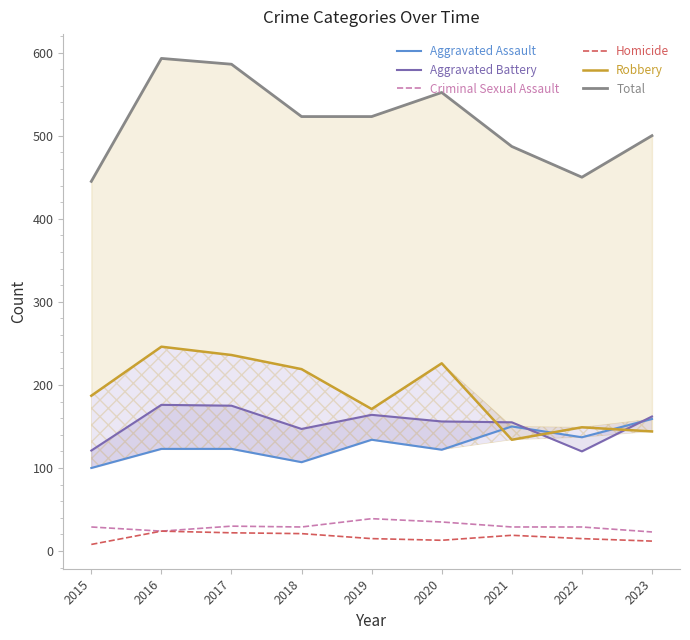

What is the difference between the maximum and minimum values in the Criminal Sexual Assault series?

16